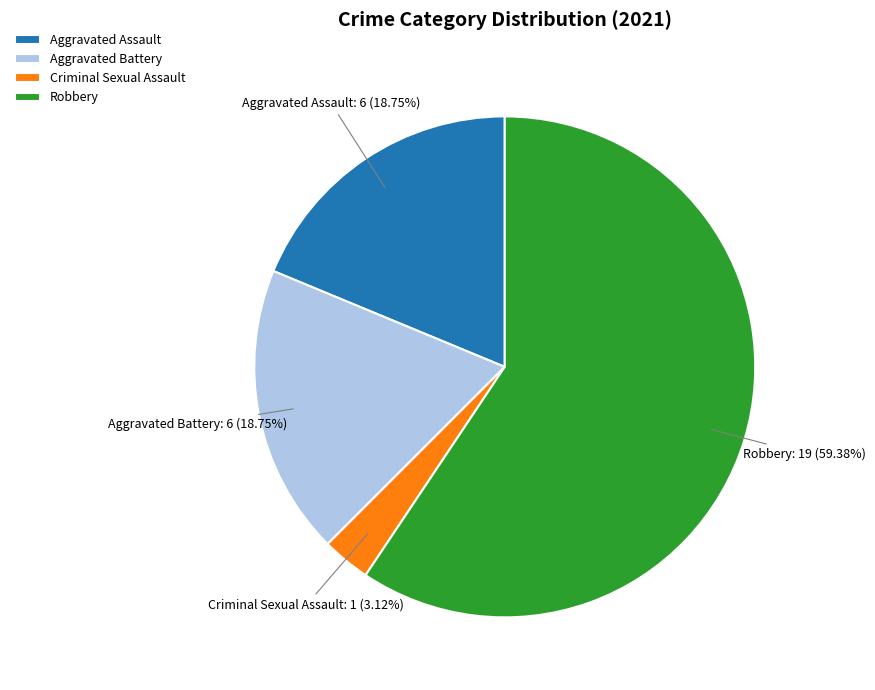

Is the sum of Aggravated Assault and Criminal Sexual Assault greater than half?

No